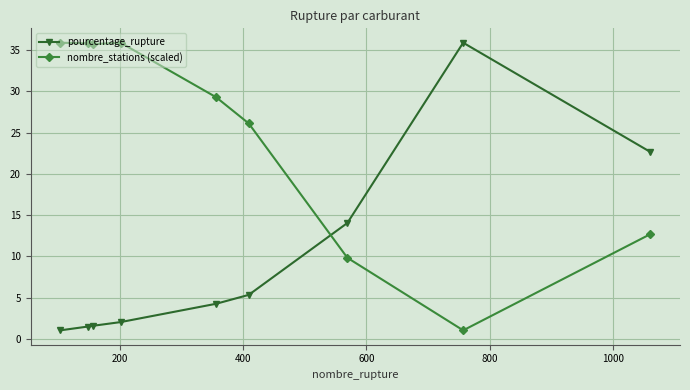

What is the smallest value displayed?

1.1